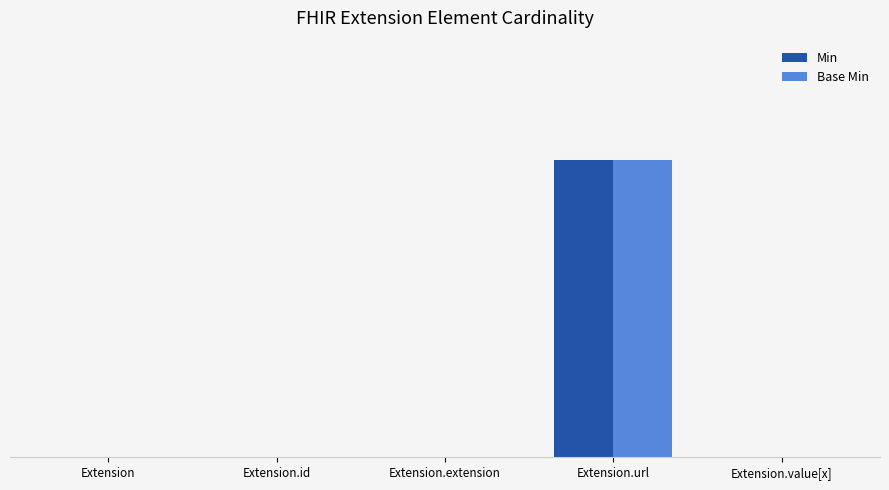

What are all the series names shown in the legend?

Min, Base Min